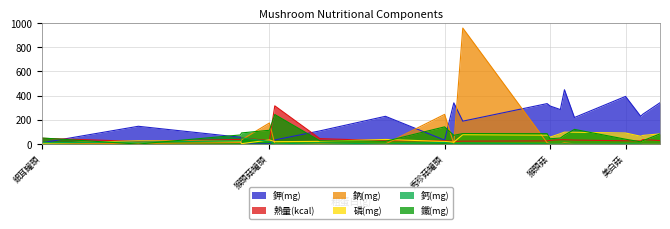

List the labels in order of 磷(mg) value, largest first.

雞腿菇, 白蠔菇, 美白菇, 白精靈菇, 華翠菇, 金針菇罐頭, 蠔菇, 杏鮑菇(大), 香菇(小), 猴頭菇, 舞菇, 猴頭菇罐頭, 銀耳, 木耳, 雪珍耳, 秀珍菇罐頭, 白茯苓, 鮑魚菇, 銀耳罐頭, 冷凍木耳